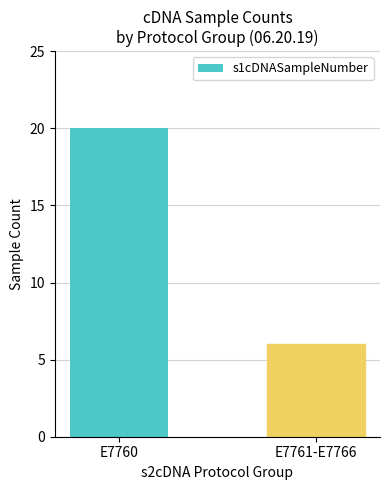

What is the average value?

13